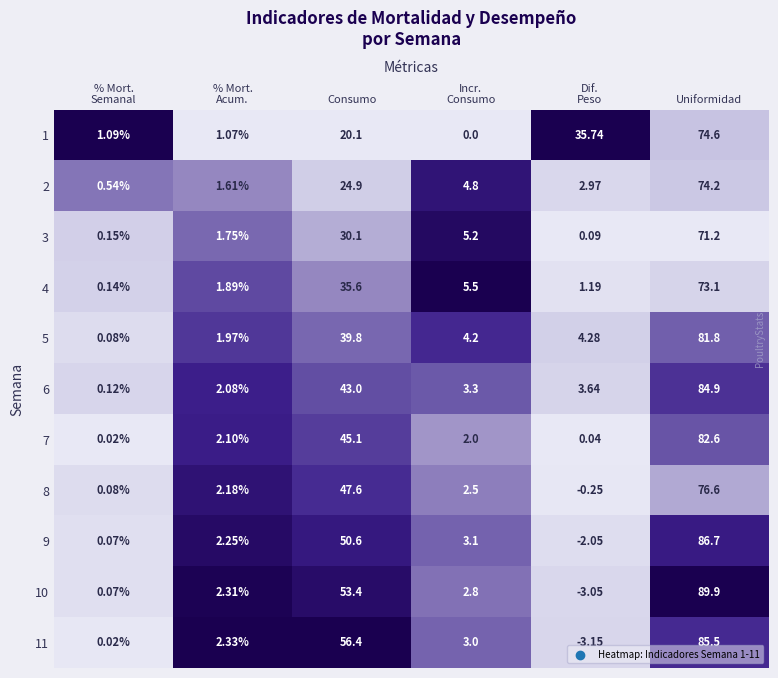

What is the spread (max minus min) of values at % Mort.
Acum.?

1.3